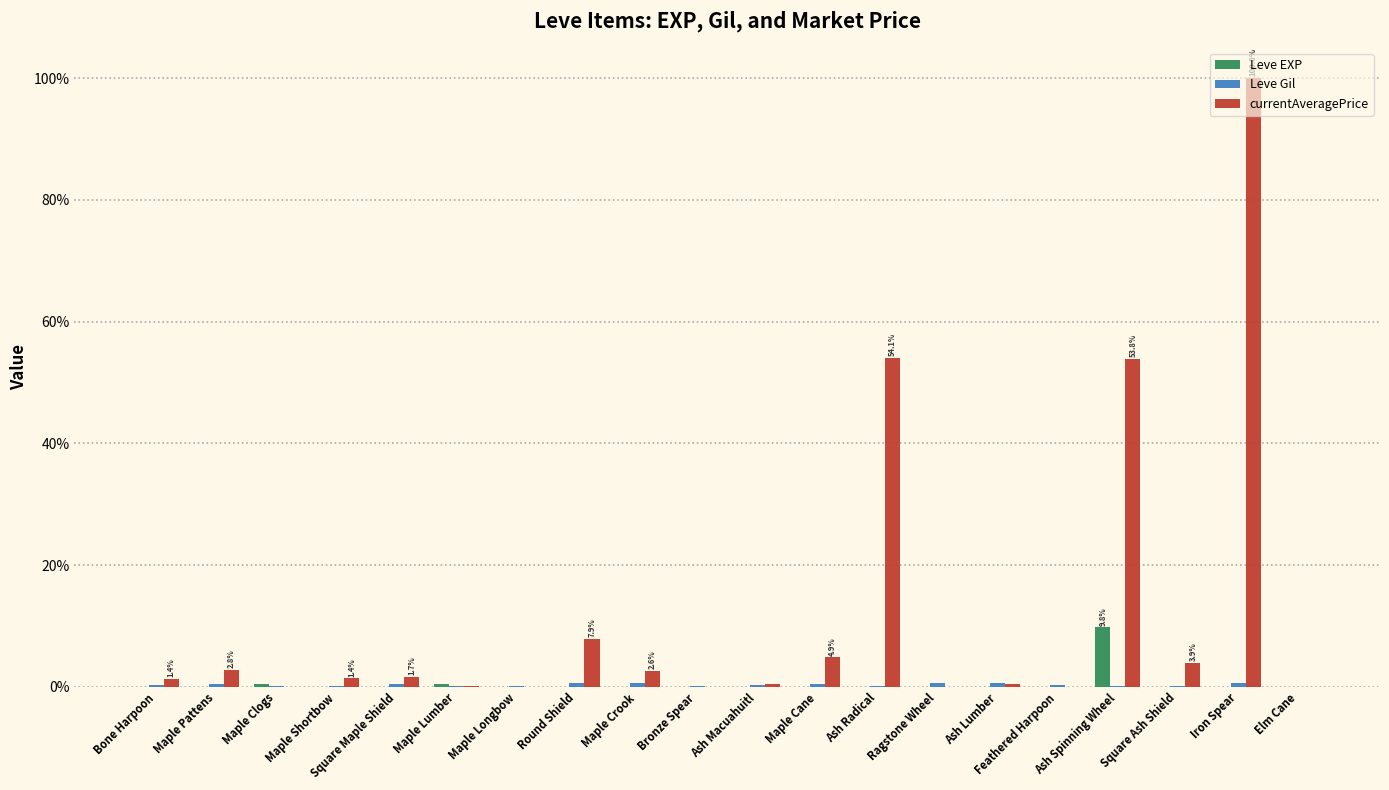

What is the maximum value shown in the chart?

100.0